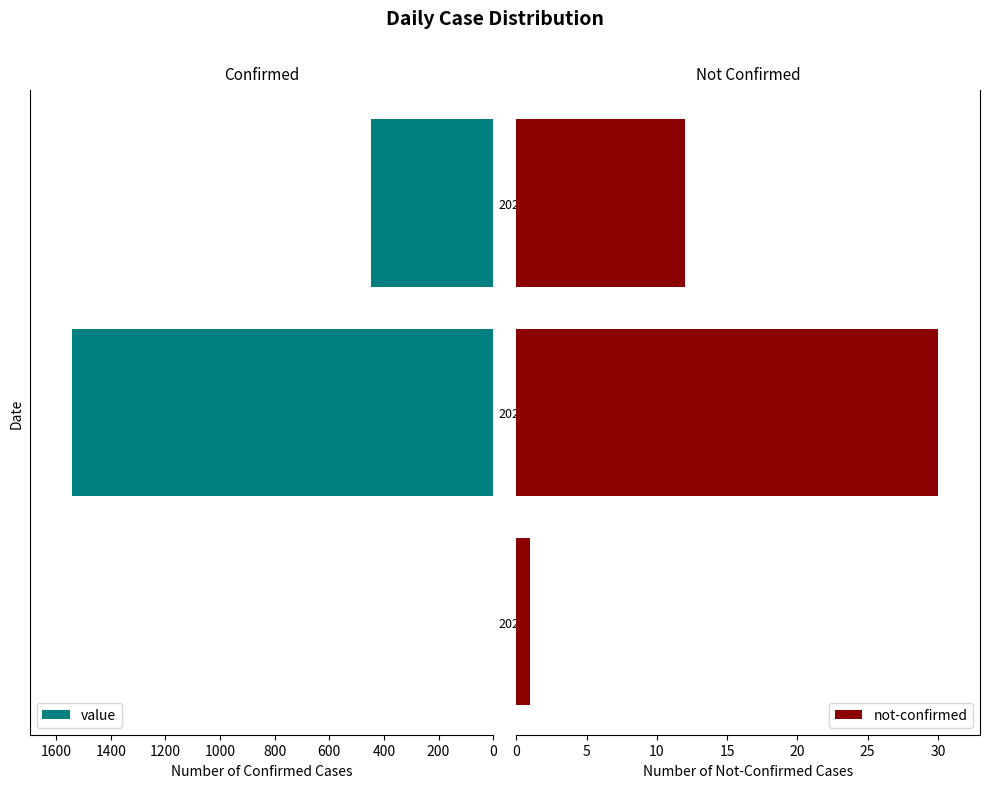

What are all the series names shown in the legend?

value, not-confirmed